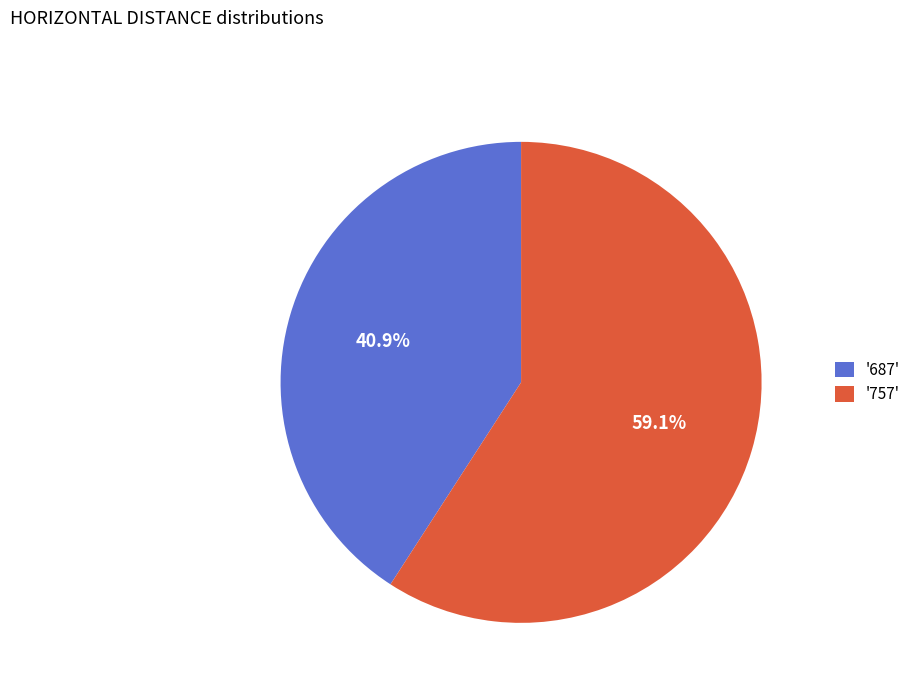

What is the ratio of the value at '687' to the value at '757'?

0.7